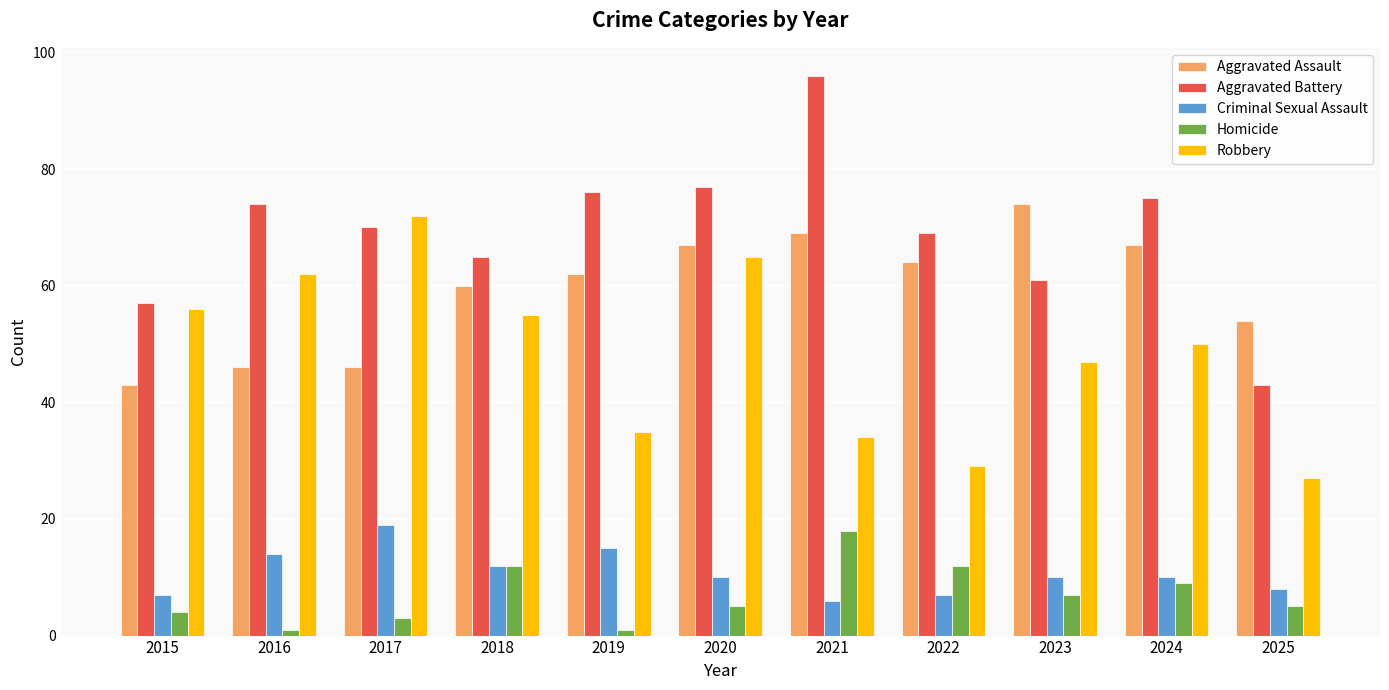

Does the chart contain any negative values?

No